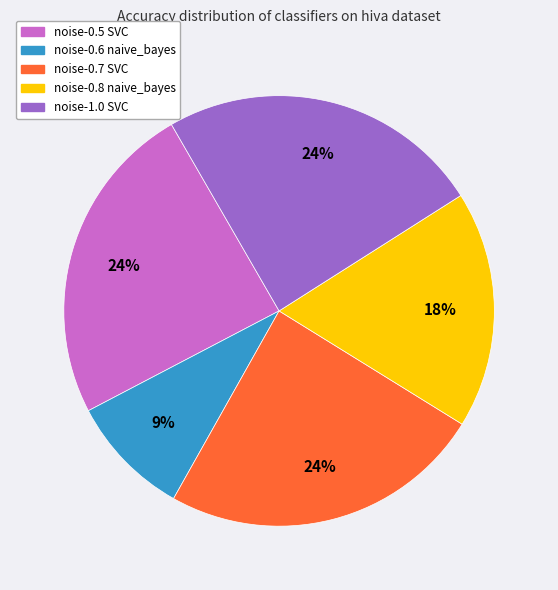

To the nearest percent, what is the difference between the largest and smallest slice percentages?

15%